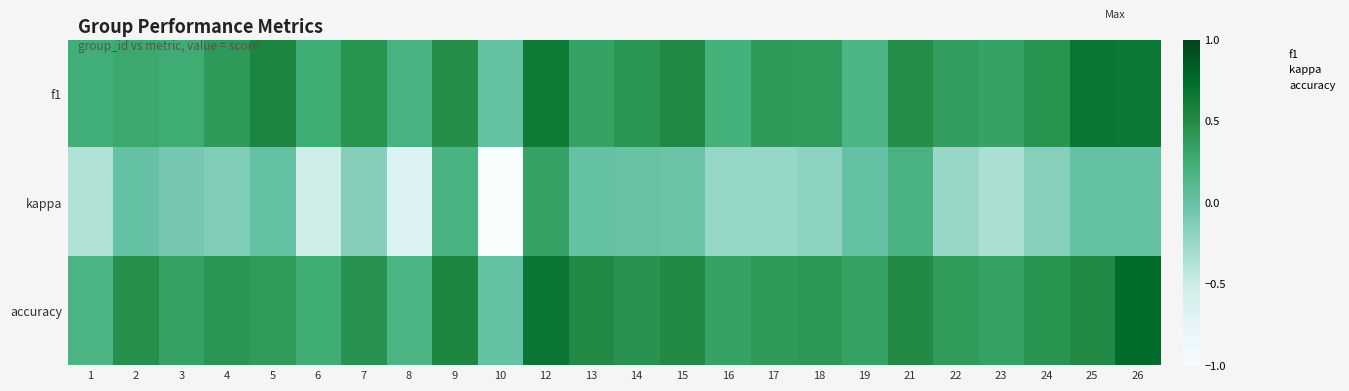

Between 2 and 7, which series saw the biggest shift?

kappa